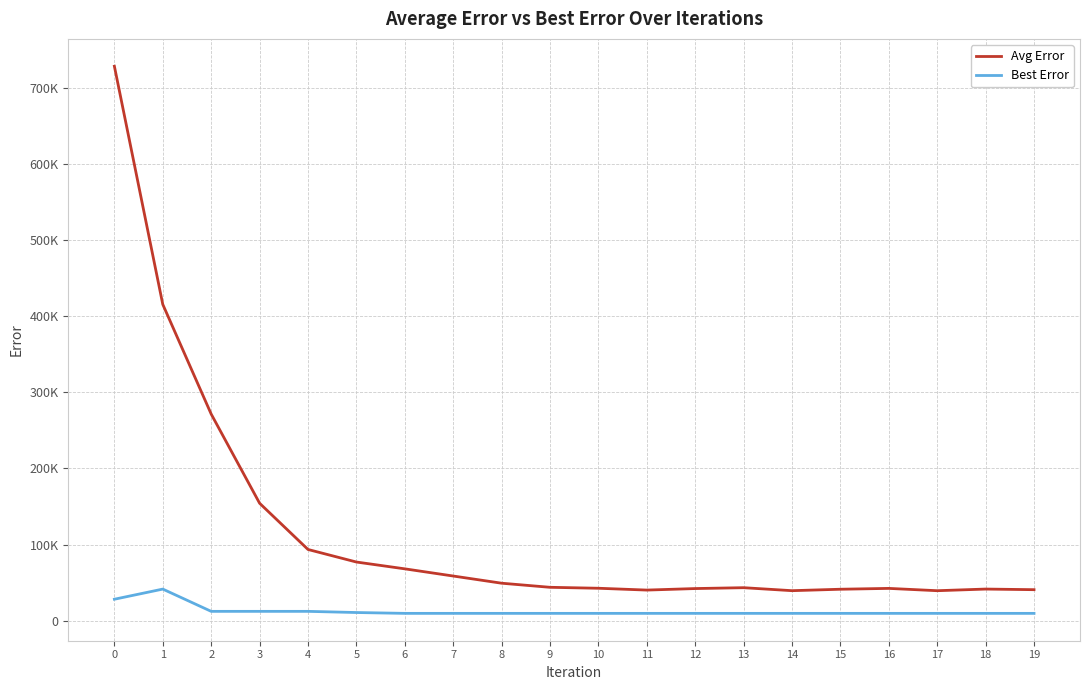

True or false: Avg Error and Best Error cross at least once.

False